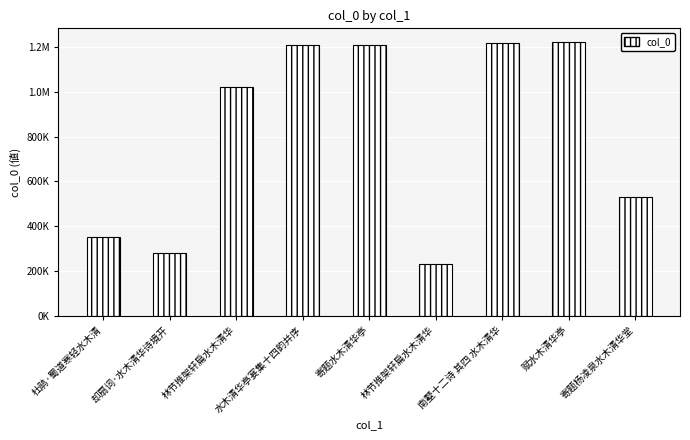

Are the bars grouped side by side (vs. stacked)?

No